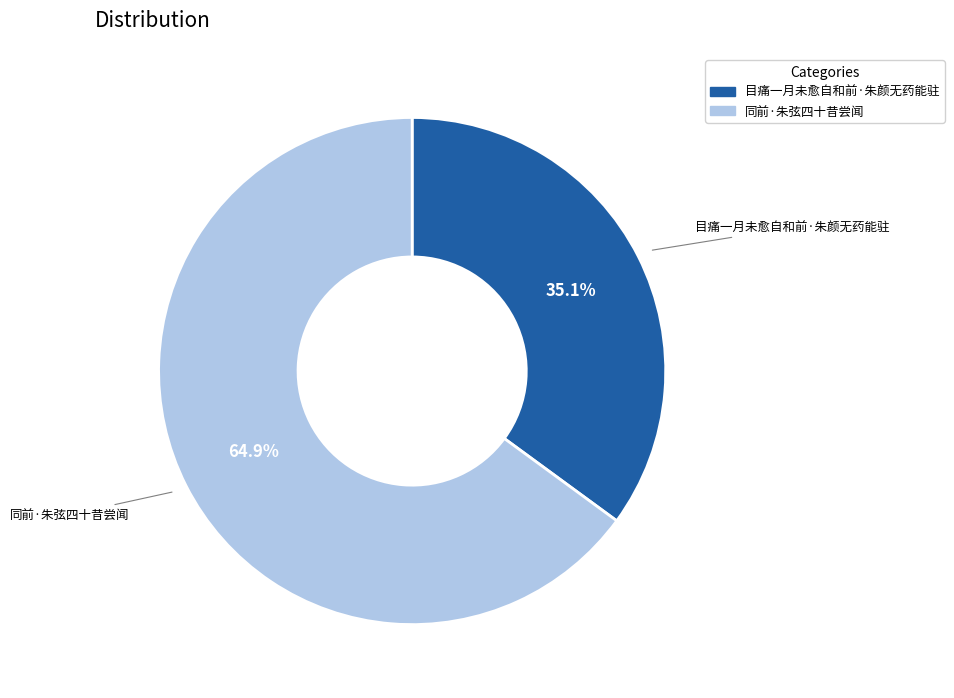

True or false: 目痛一月未愈自和前·朱颜无药能驻 accounts for 41% of the total.

False